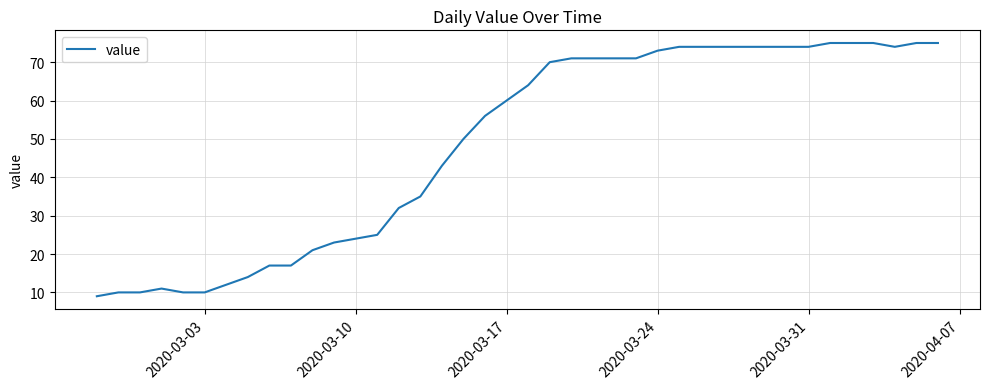

How many values are below 64?

20